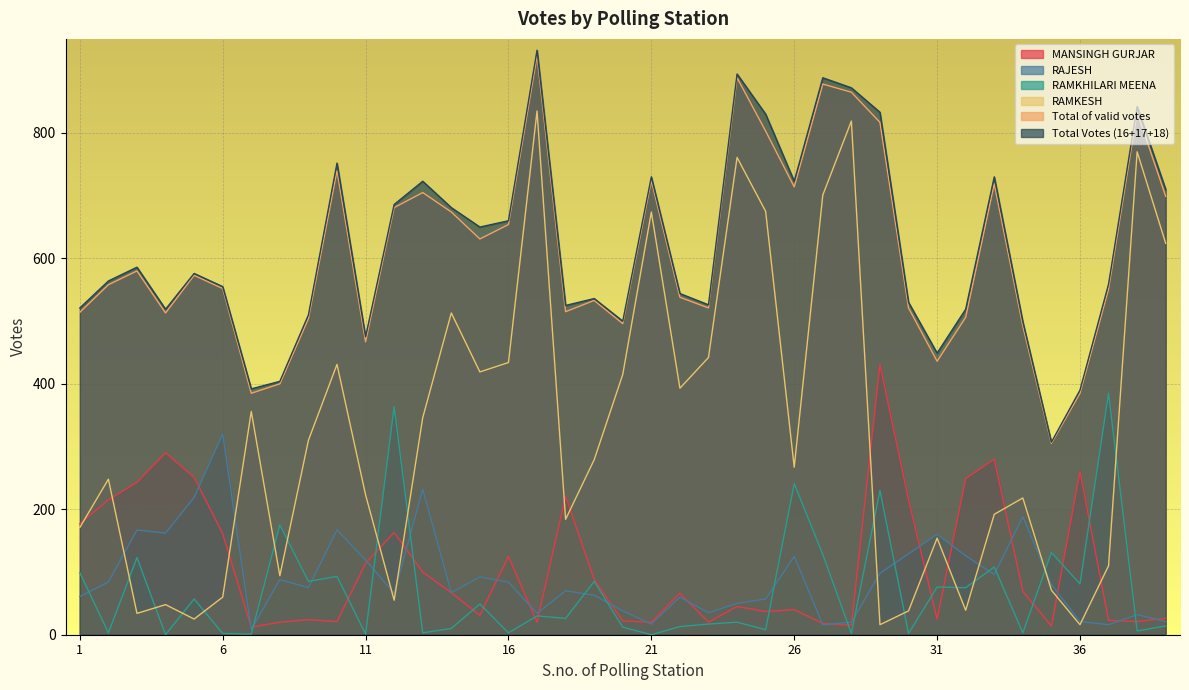

At which label does RAMKHILARI MEENA reach its peak?

37